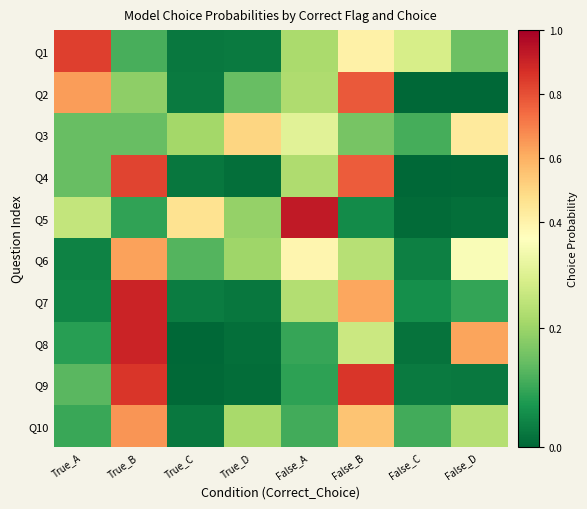

Rank the series by their maximum value, from highest to lowest.

Q5, Q8, Q7, Q9, Q1, Q4, Q2, Q10, Q6, Q3